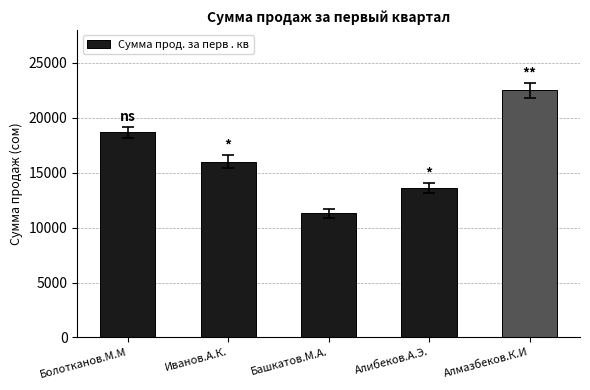

What is the difference between the maximum and second lowest values?

8900